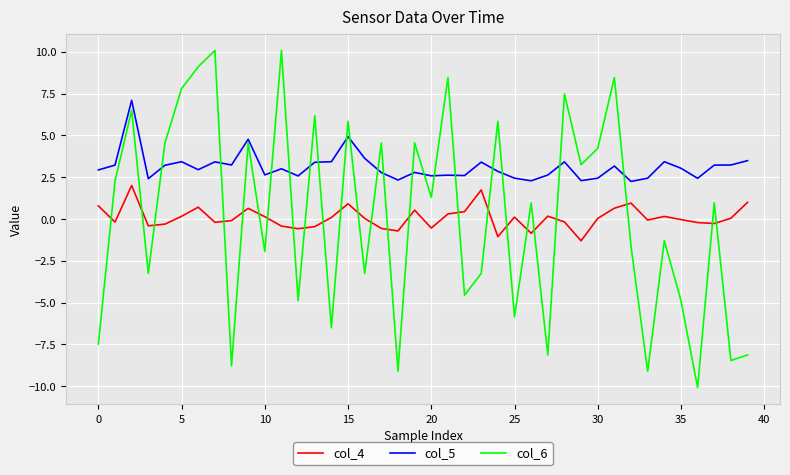

Which series has the largest total across all categories?

col_5